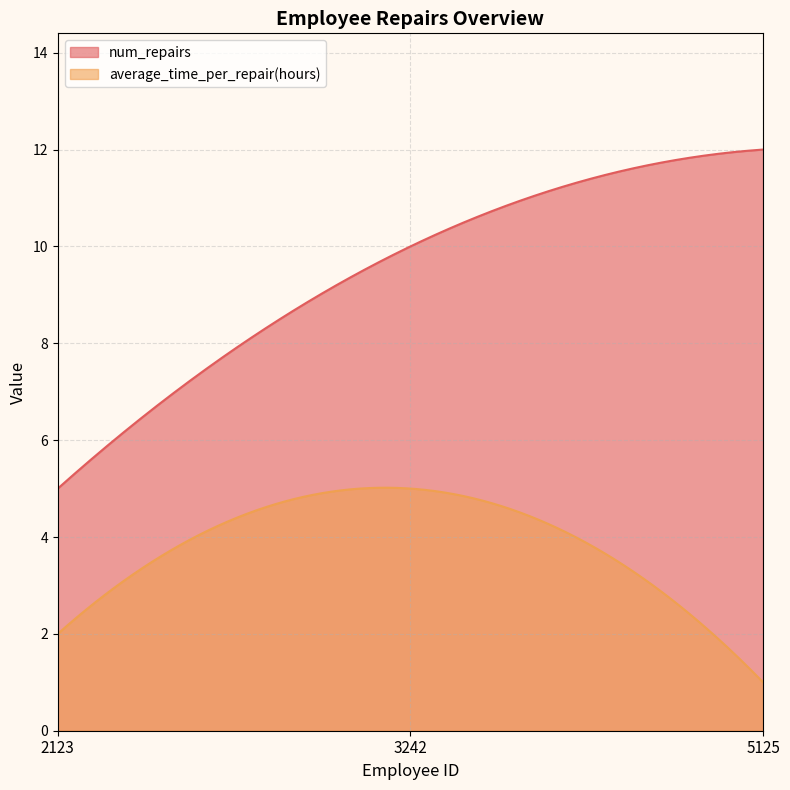

What is the difference between the num_repairs values at 3242 and 5125?

2